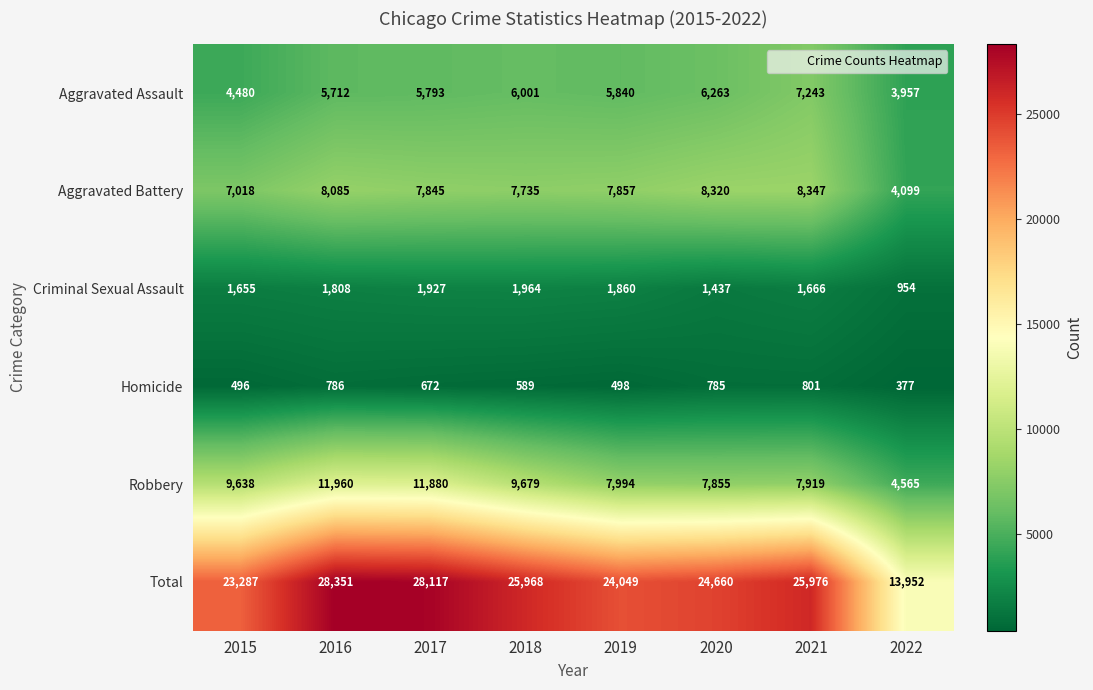

What is the total value across all series at 2022?

27904